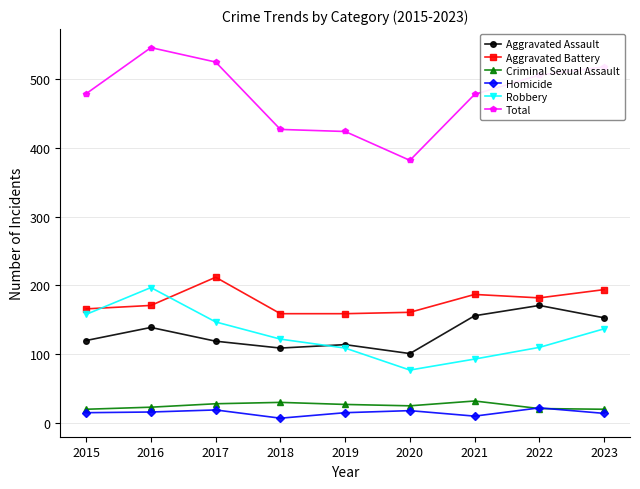

What is the approximate value of Total at 2022?

506